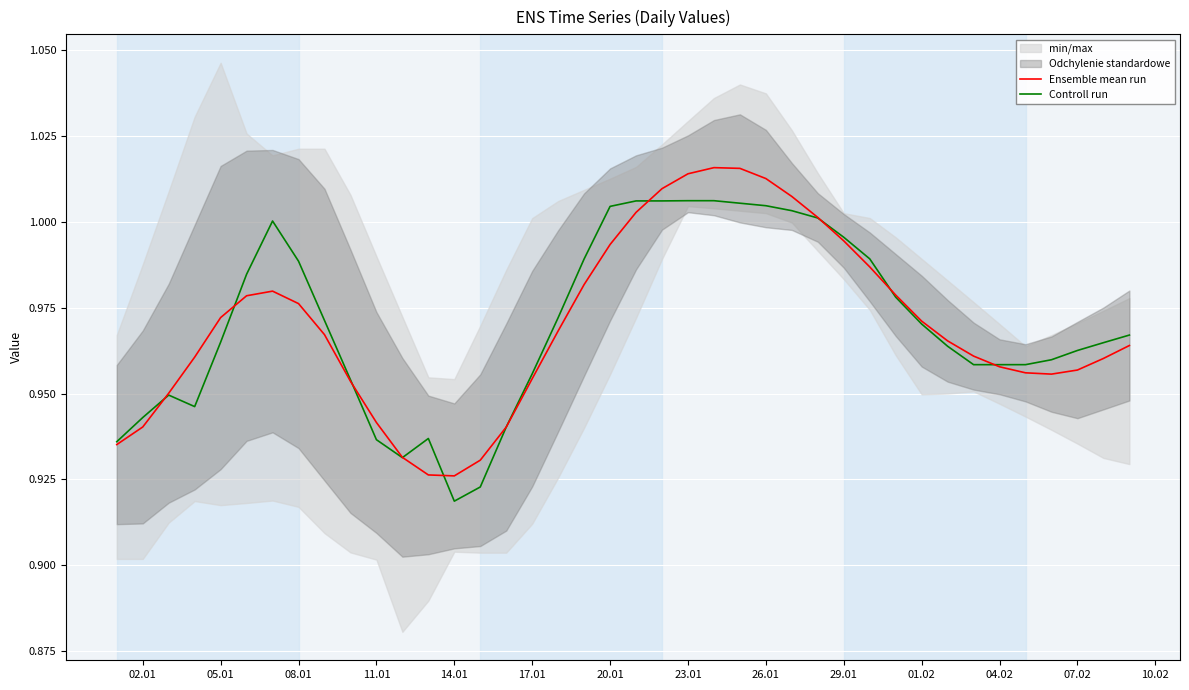

What is the smallest value displayed?

0.9